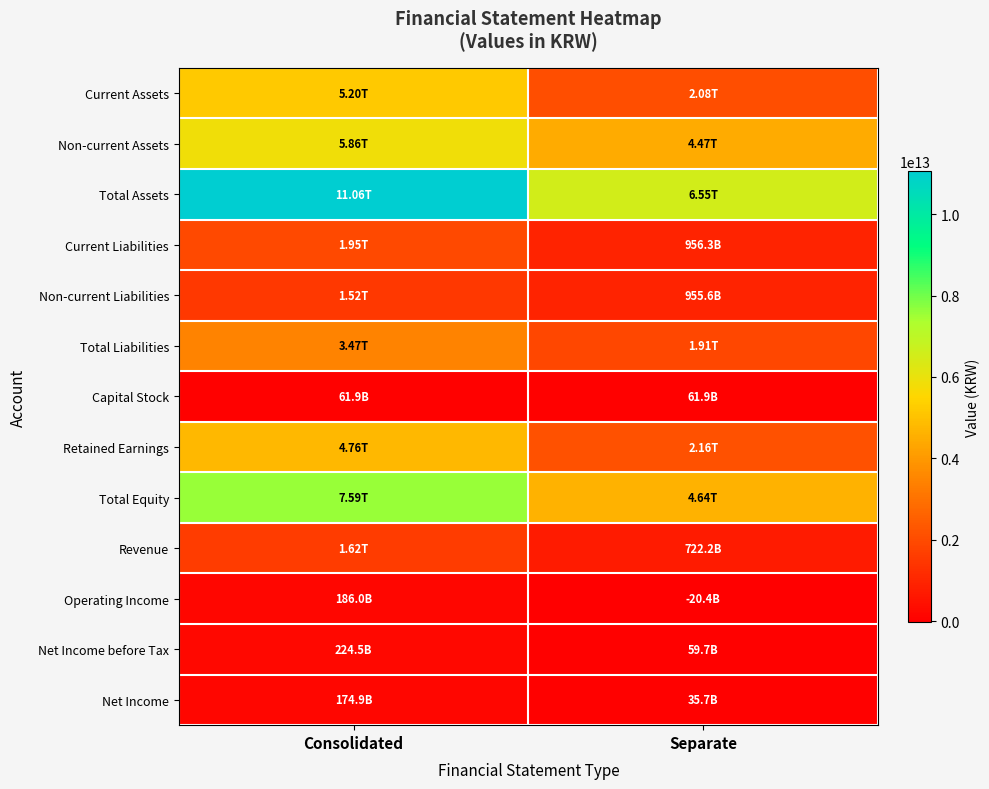

How many categories are shown in the chart?

2